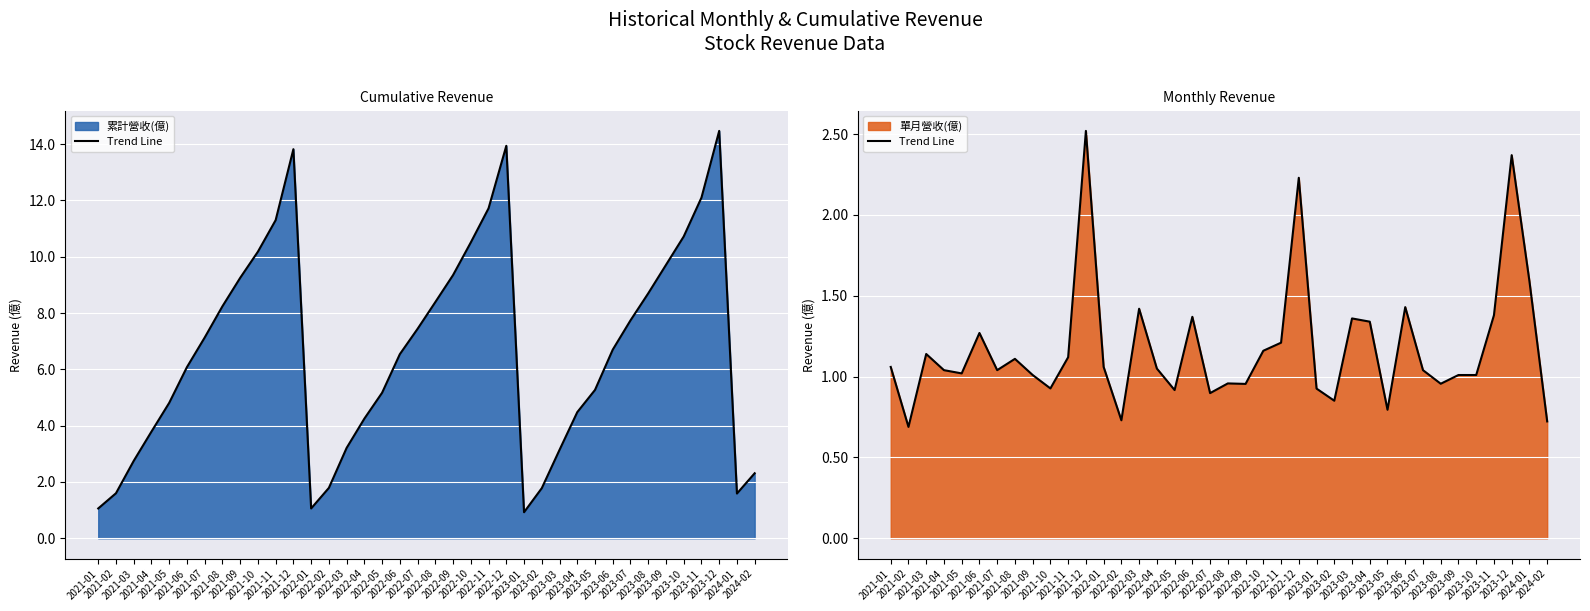

What is the ratio of the value at 2021-07 to the value at 2023-06?

0.7